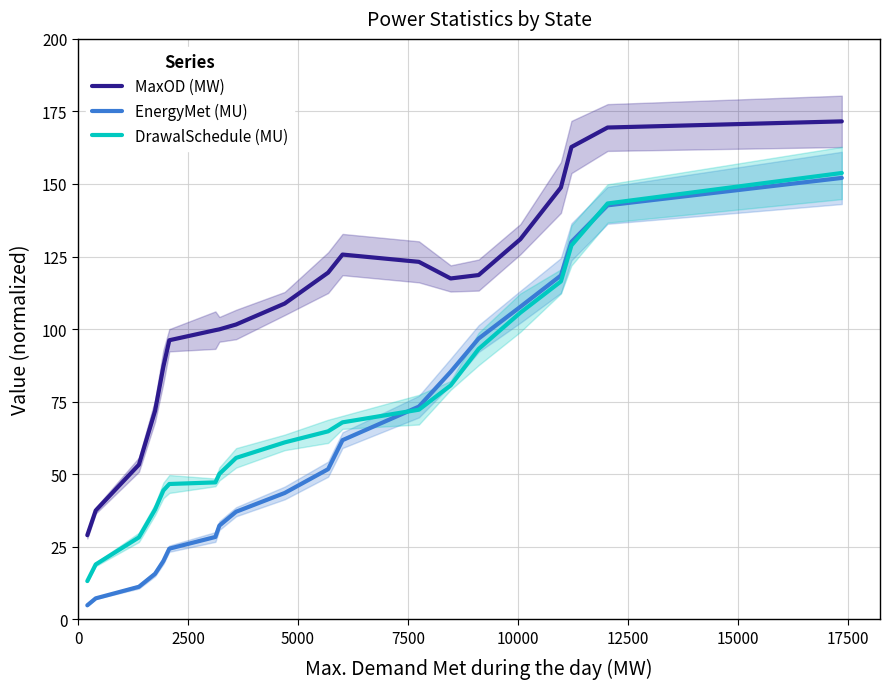

What is the value of the MaxOD (MW) point at the 14th from the left?

117.5